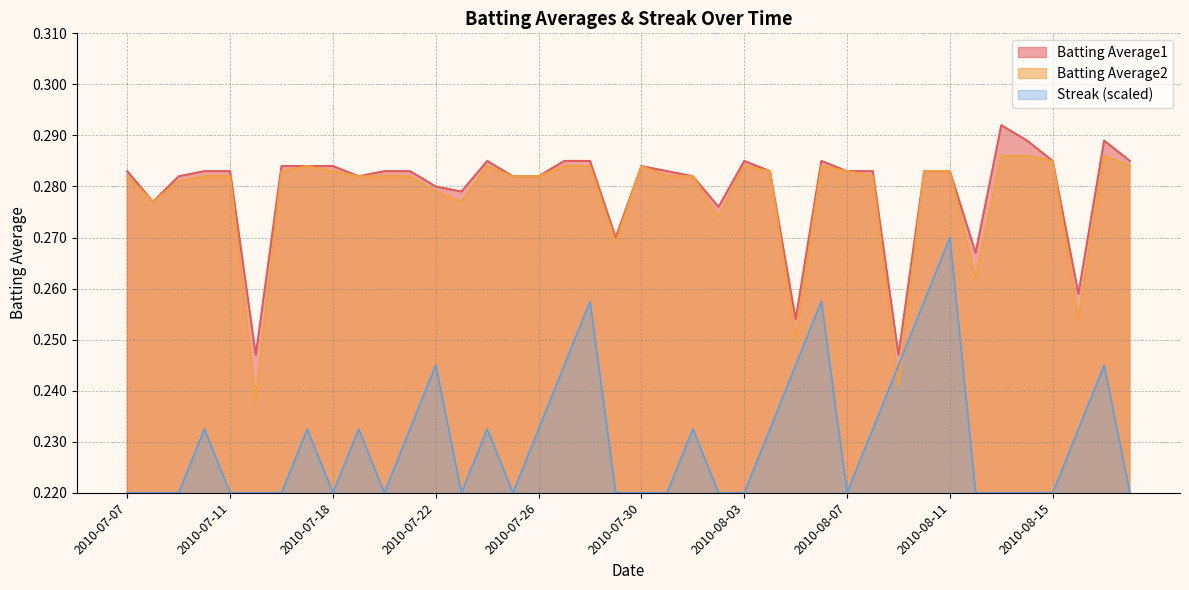

How many times do Batting Average2 and Streak cross each other?

2